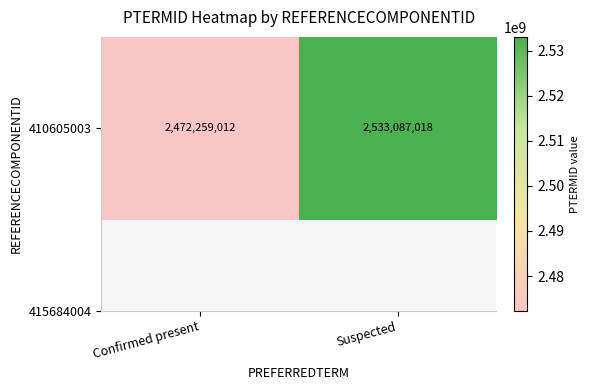

Reading right to left, extract all data points from this chart.

Suspected=2533087018	Confirmed present=2472259012